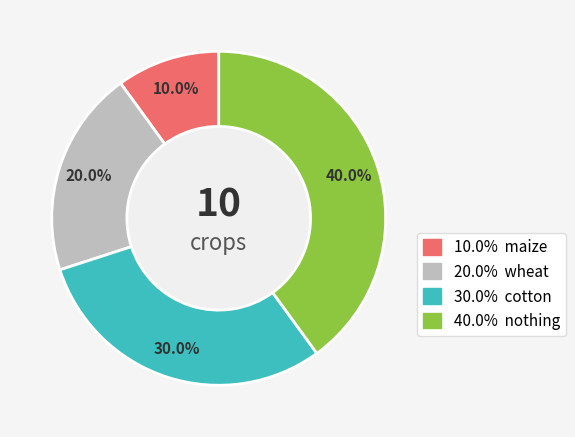

Is there a majority slice in this chart?

No